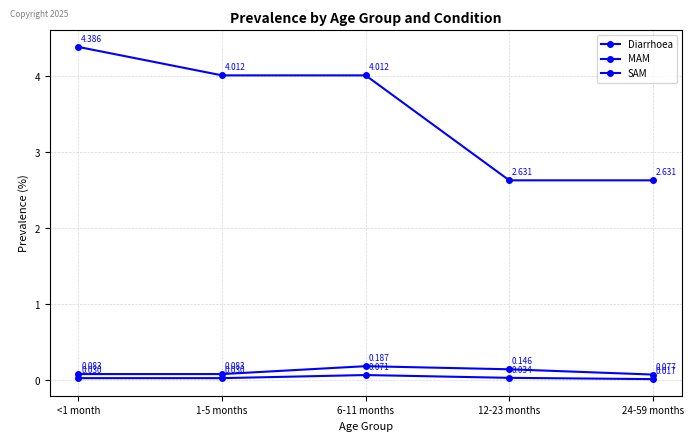

Does the chart have visible grid lines?

Yes